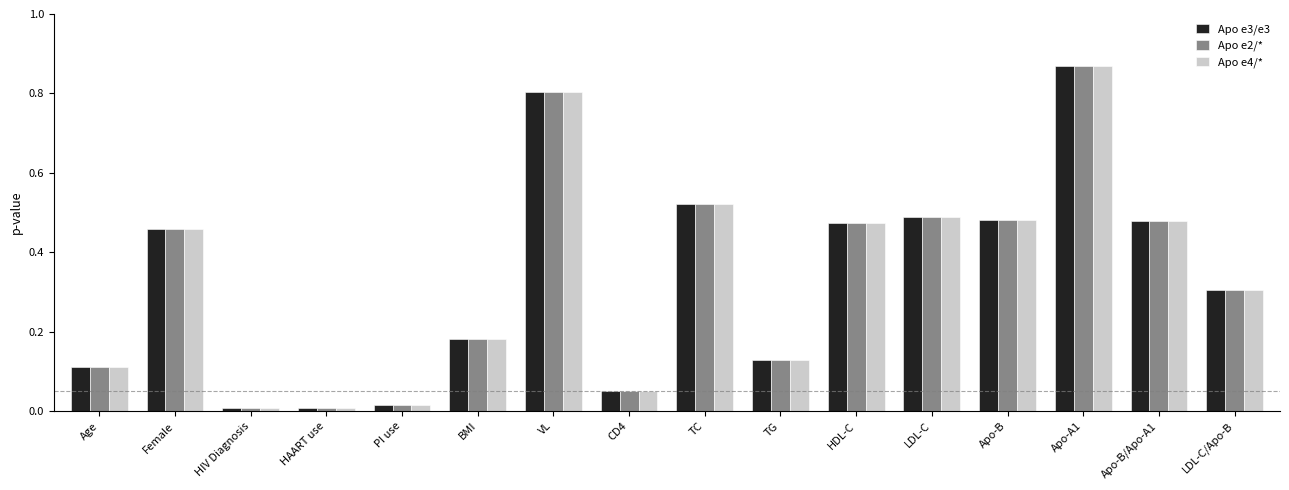

Count the number of categories in the chart.

16